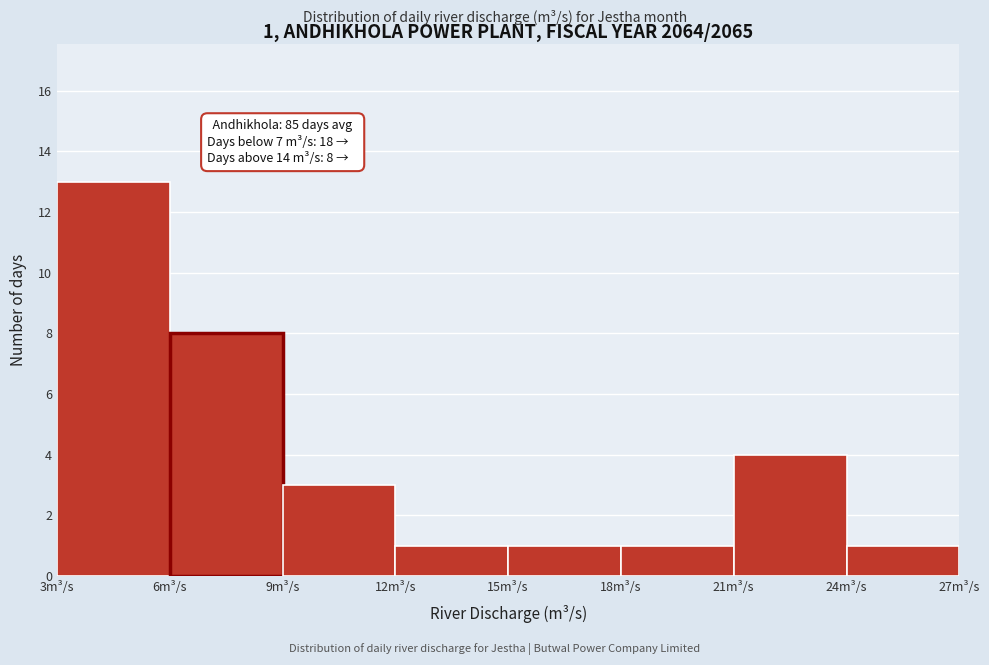

Over which range of the x-axis is the bar tallest?

3 to 6